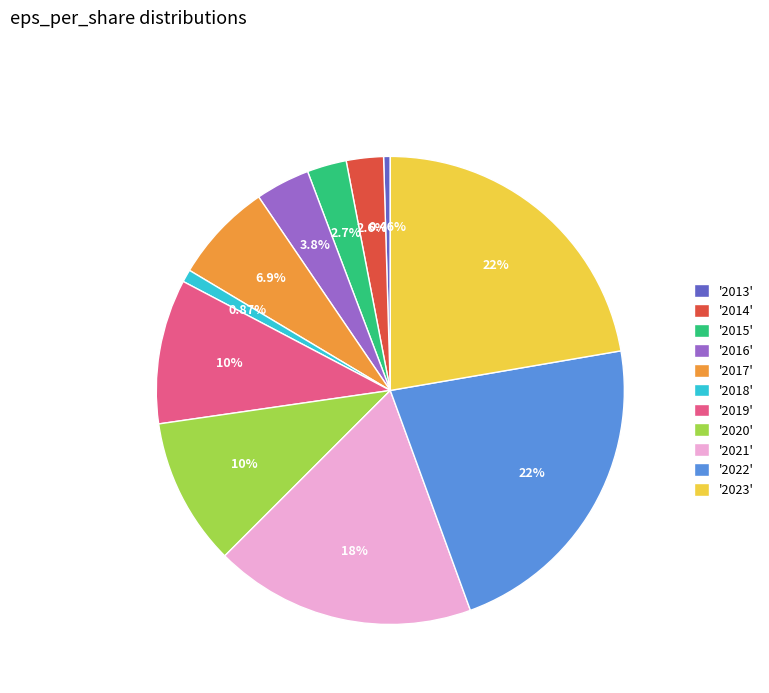

Does any single category account for the majority?

No